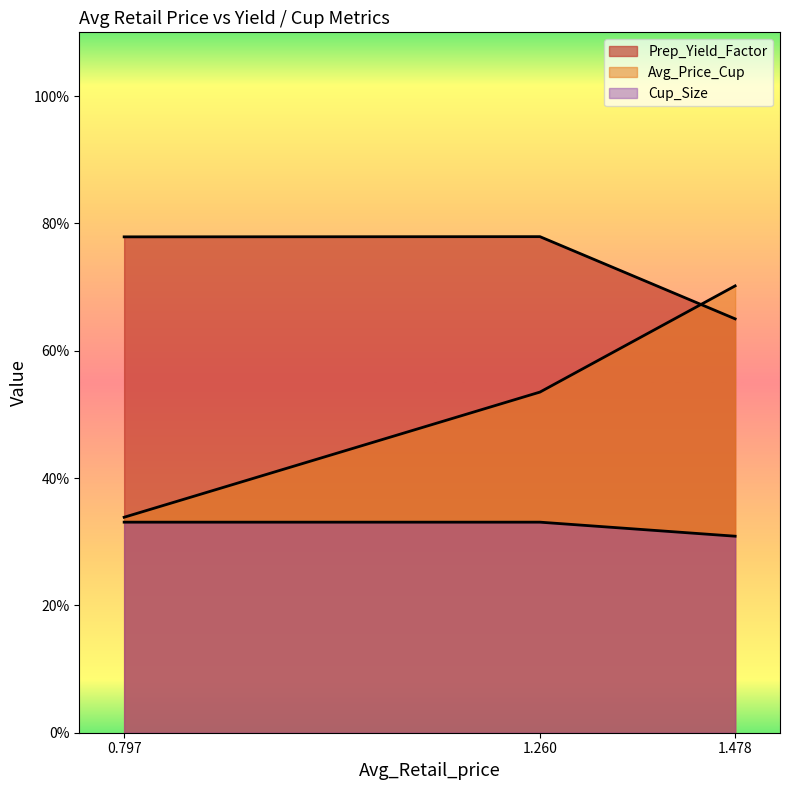

What is the difference between the Avg_Price_Cup values at 1.478 and 1.260?

0.2